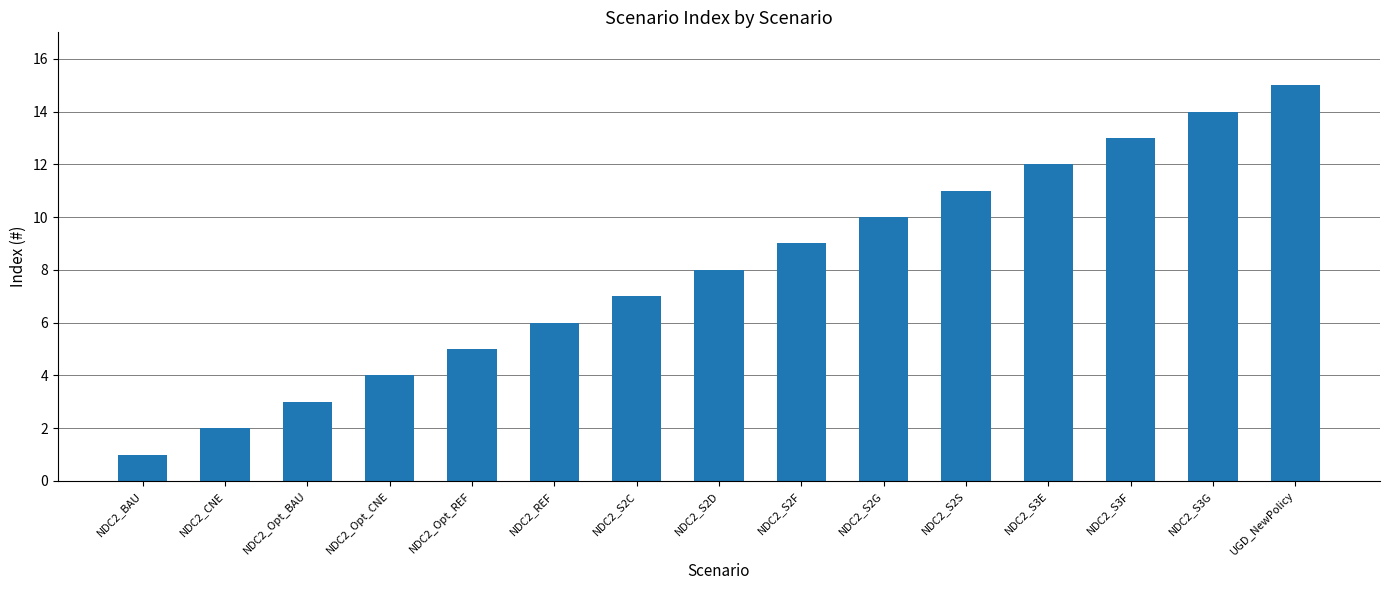

What is the approximate value at NDC2_Opt_REF?

5